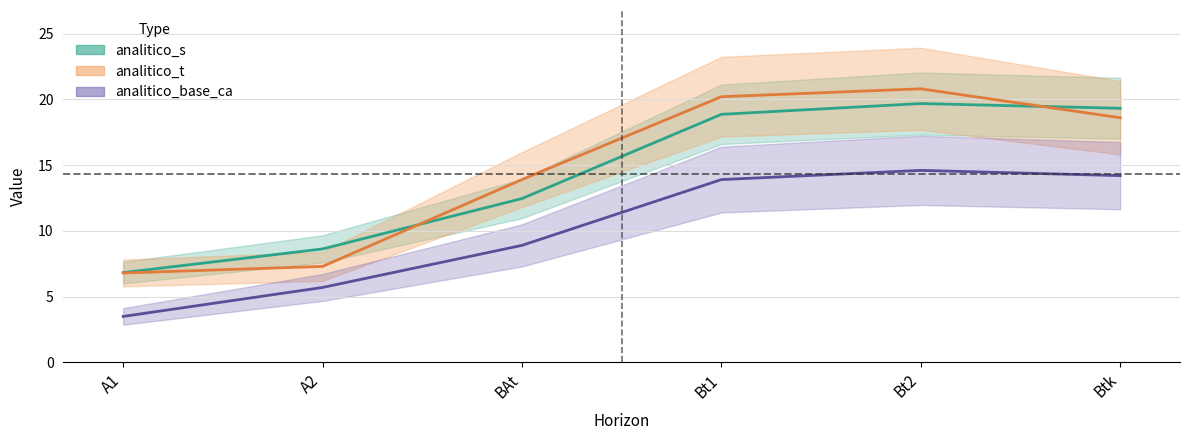

The analitico_base_ca series shows 5.7 at A2. True or false?

True